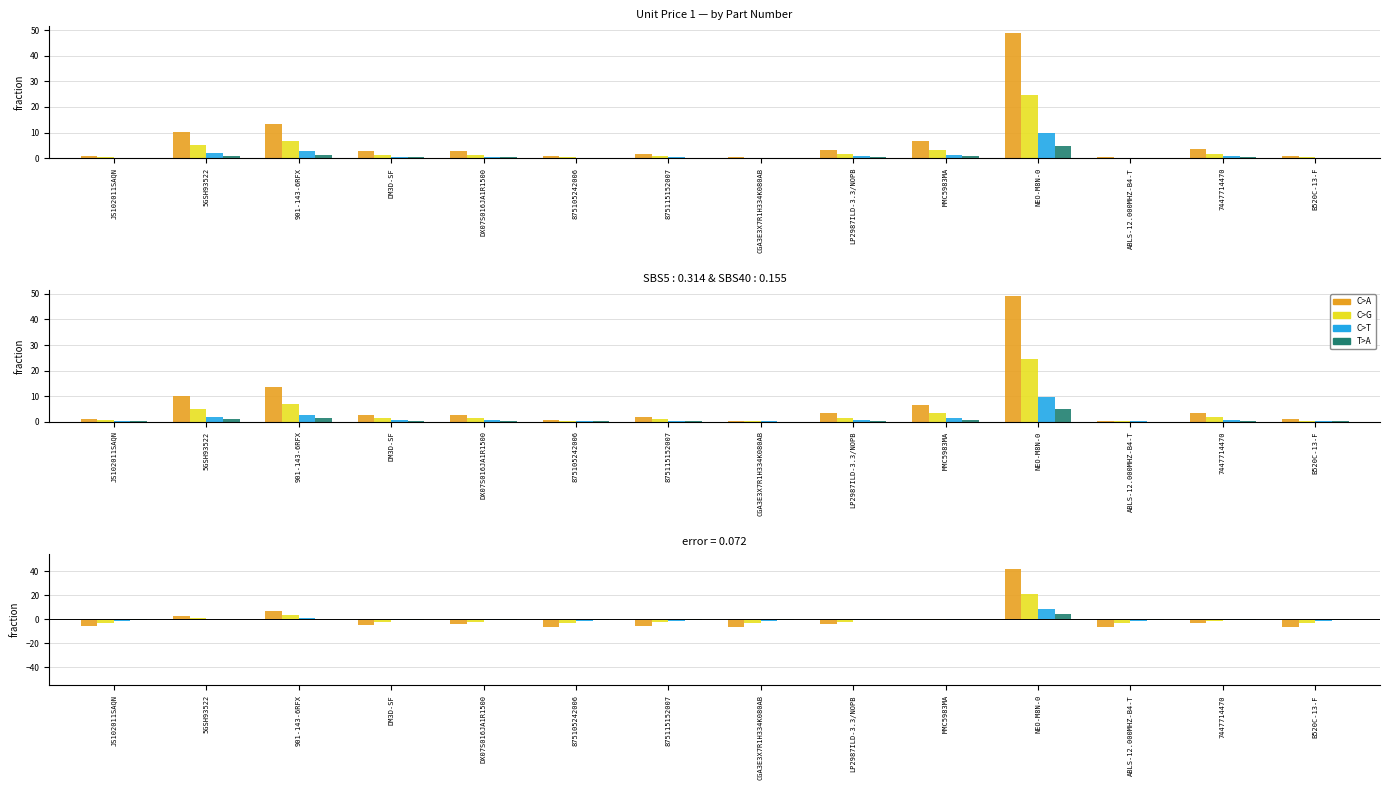

What is the difference between the T>A values at LP2987ILD-3.3/NOPB and ABLS-12.000MHZ-B4-T?

0.3